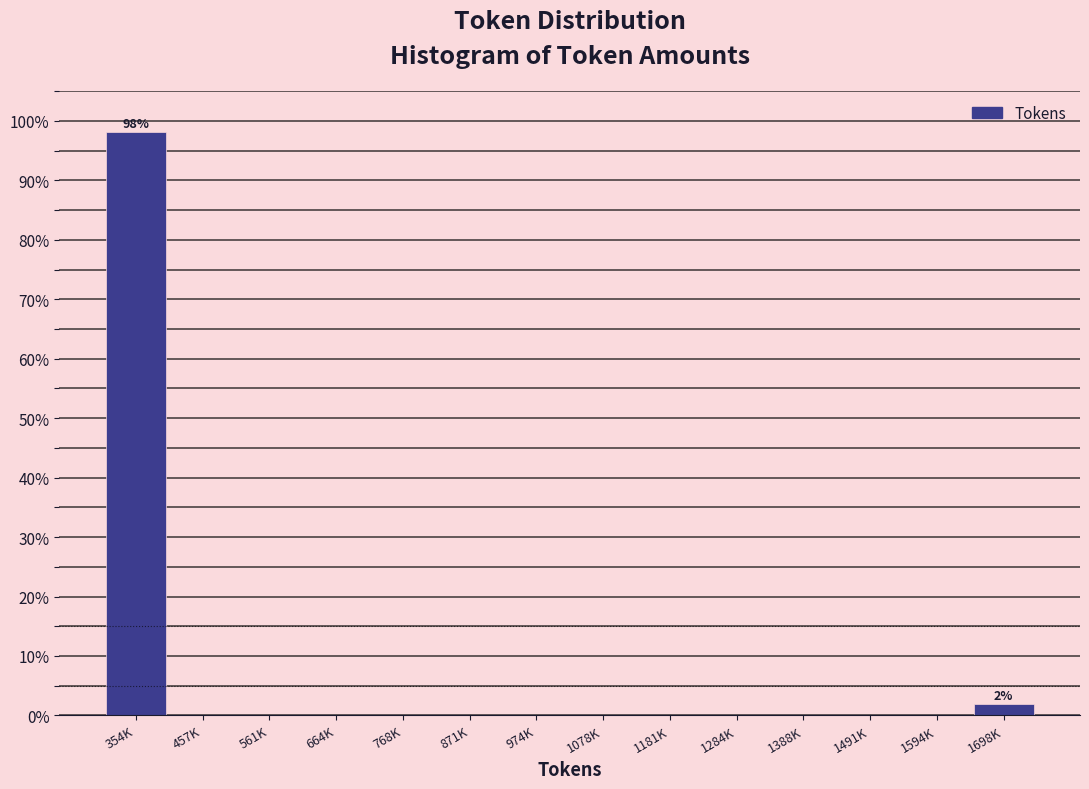

Reading left to right, what are all the values shown in this chart?

354K=98.1	457K=0.0	561K=0.0	664K=0.0	768K=0.0	871K=0.0	974K=0.0	1078K=0.0	1181K=0.0	1284K=0.0	1388K=0.0	1491K=0.0	1594K=0.0	1698K=1.9